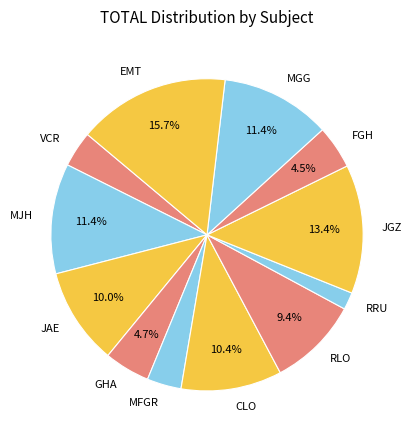

Between MJH and RRU, which is larger?

MJH